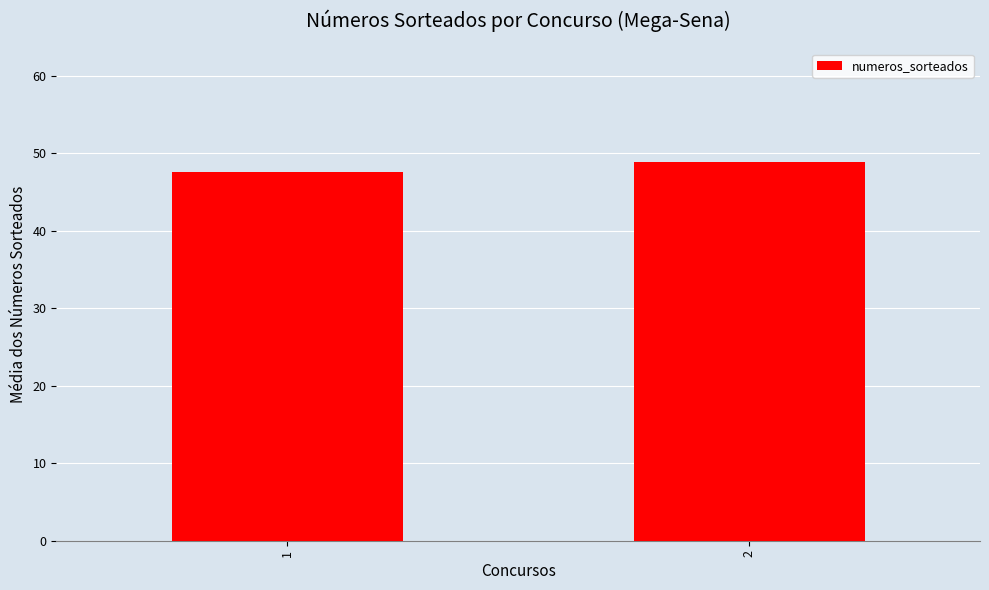

What is the maximum value shown in the chart?

48.9